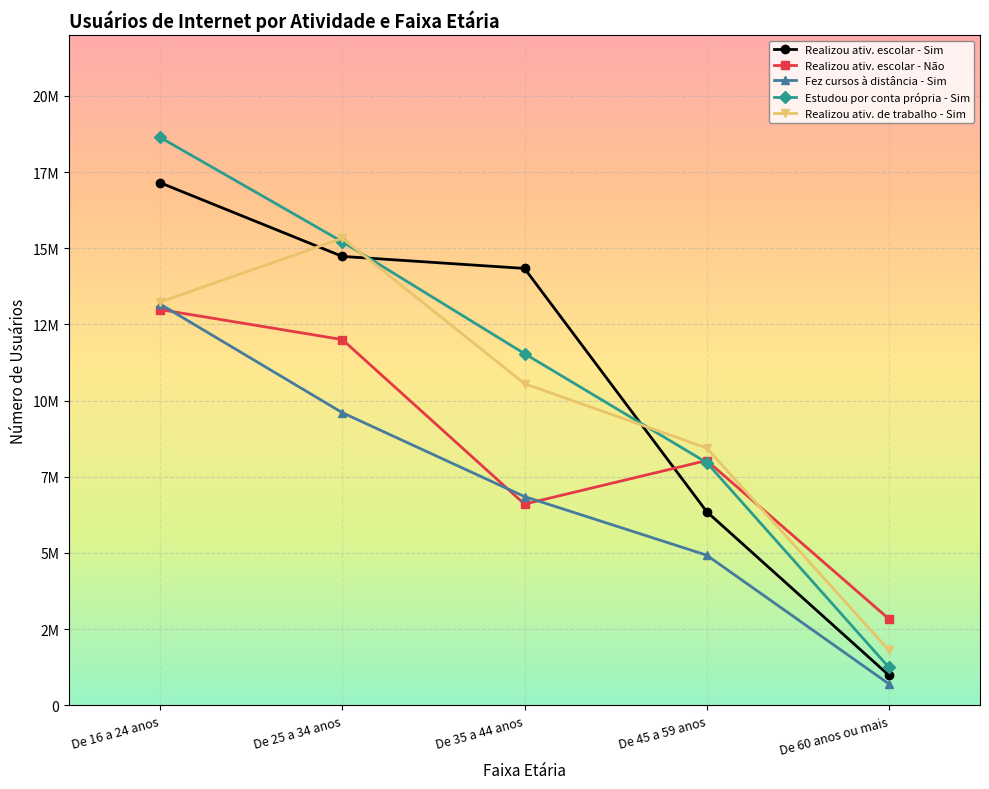

How many interior local peaks does the Realizou ativ. de trabalho - Sim series have?

1